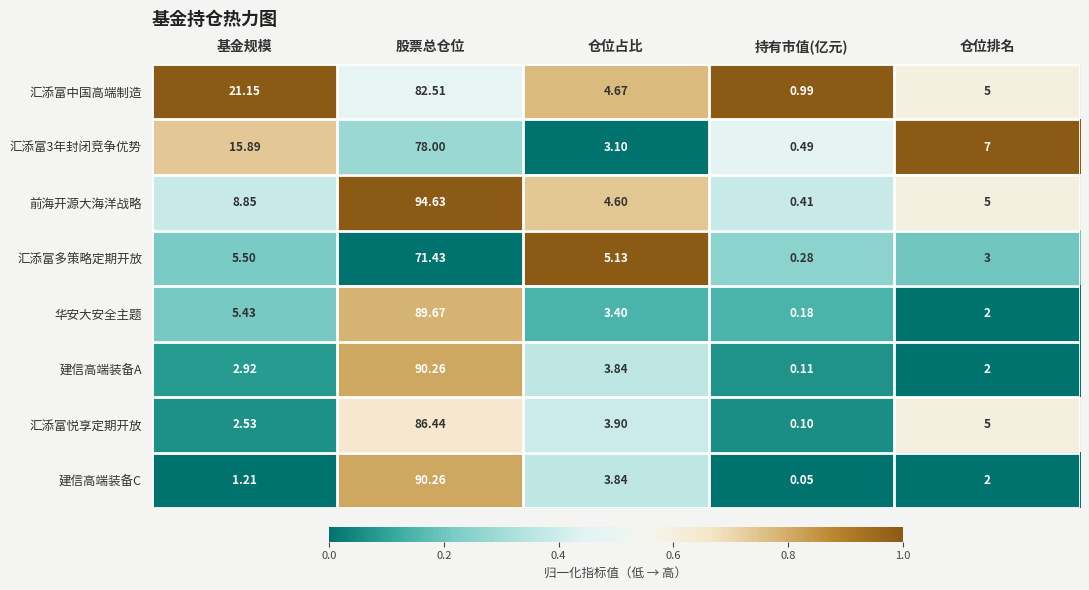

Which series has the largest total across all categories?

汇添富中国高端制造